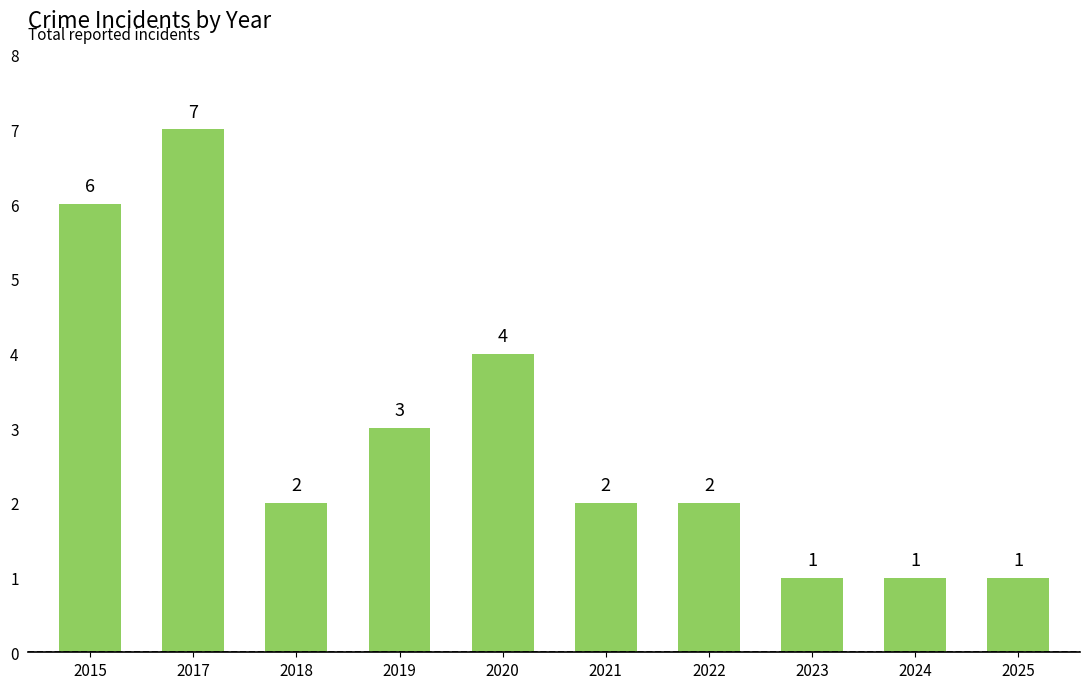

The value at 2022 is 2. True or false?

True